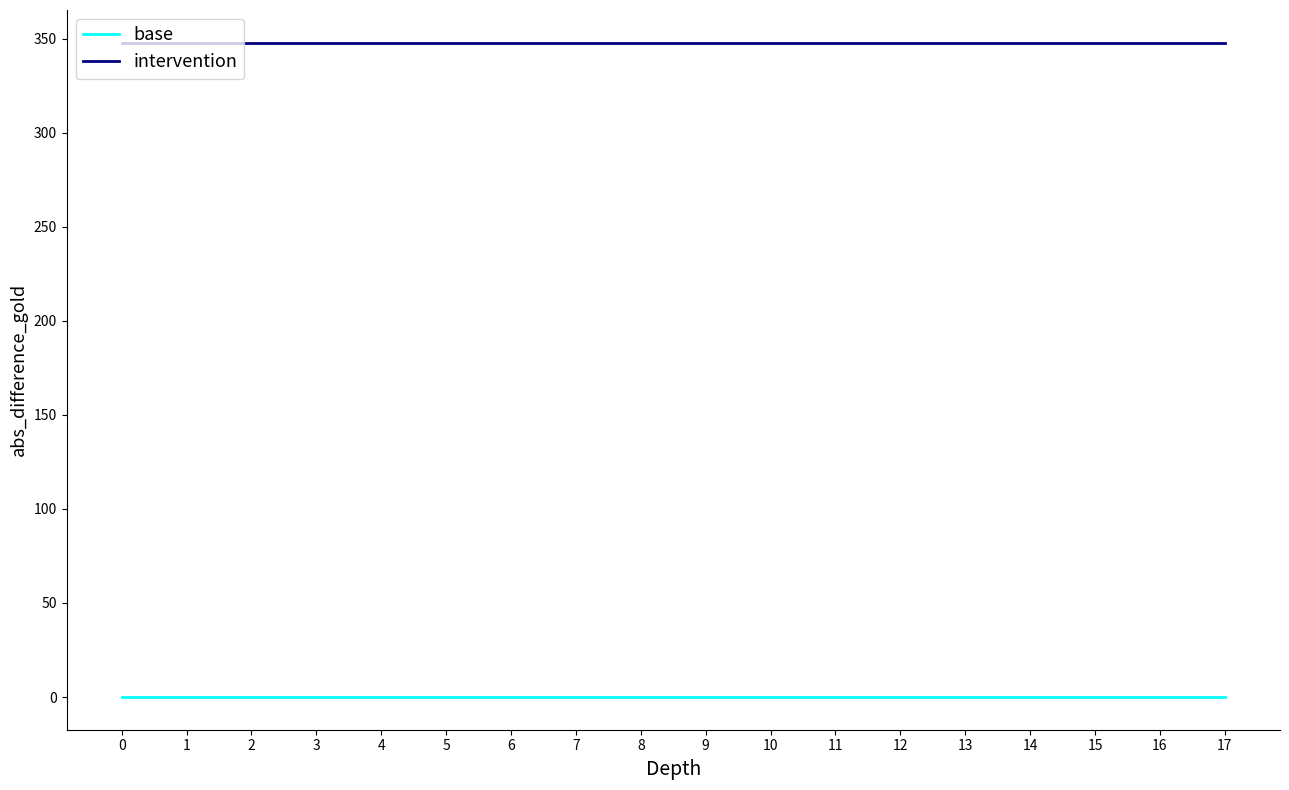

Which series has the largest total across all categories?

intervention